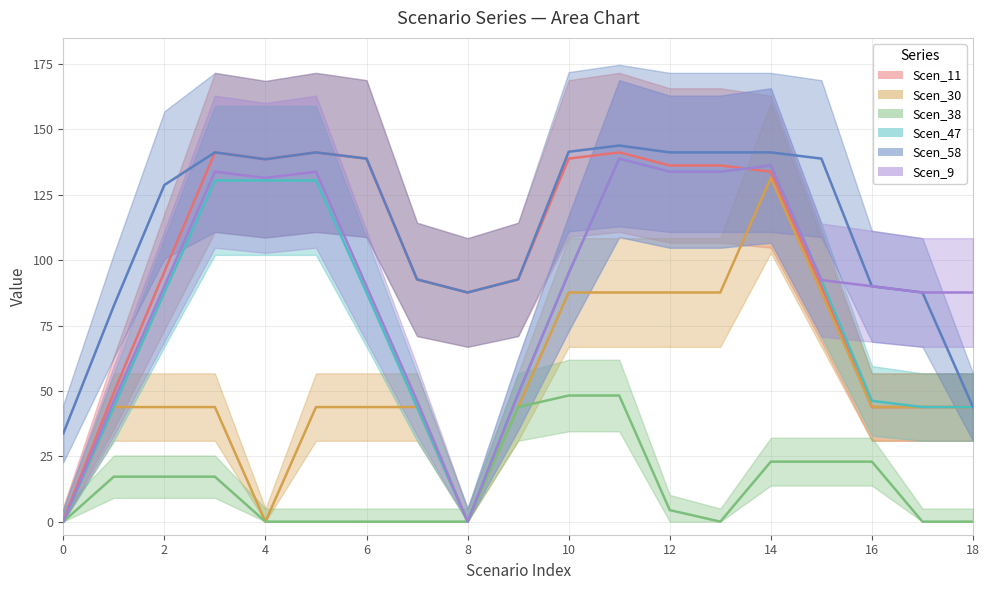

True or false: Scen_47 has a value of 93.0 at 8.

False